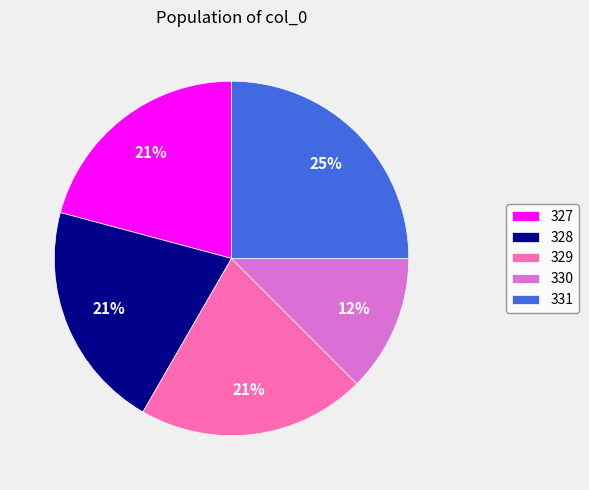

Count the number of slices in the pie.

5